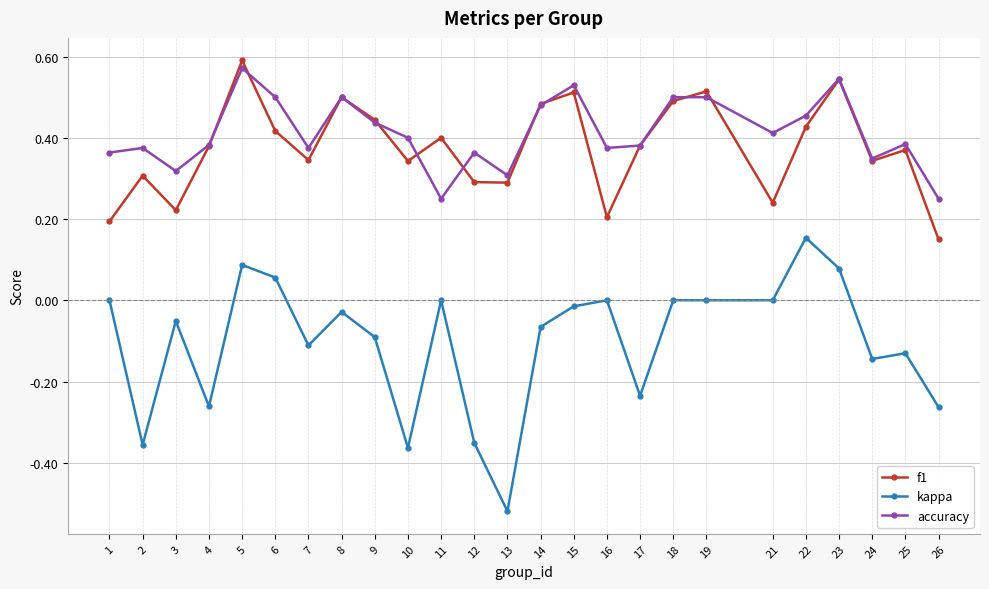

True or false: kappa and accuracy intersect in this chart.

False